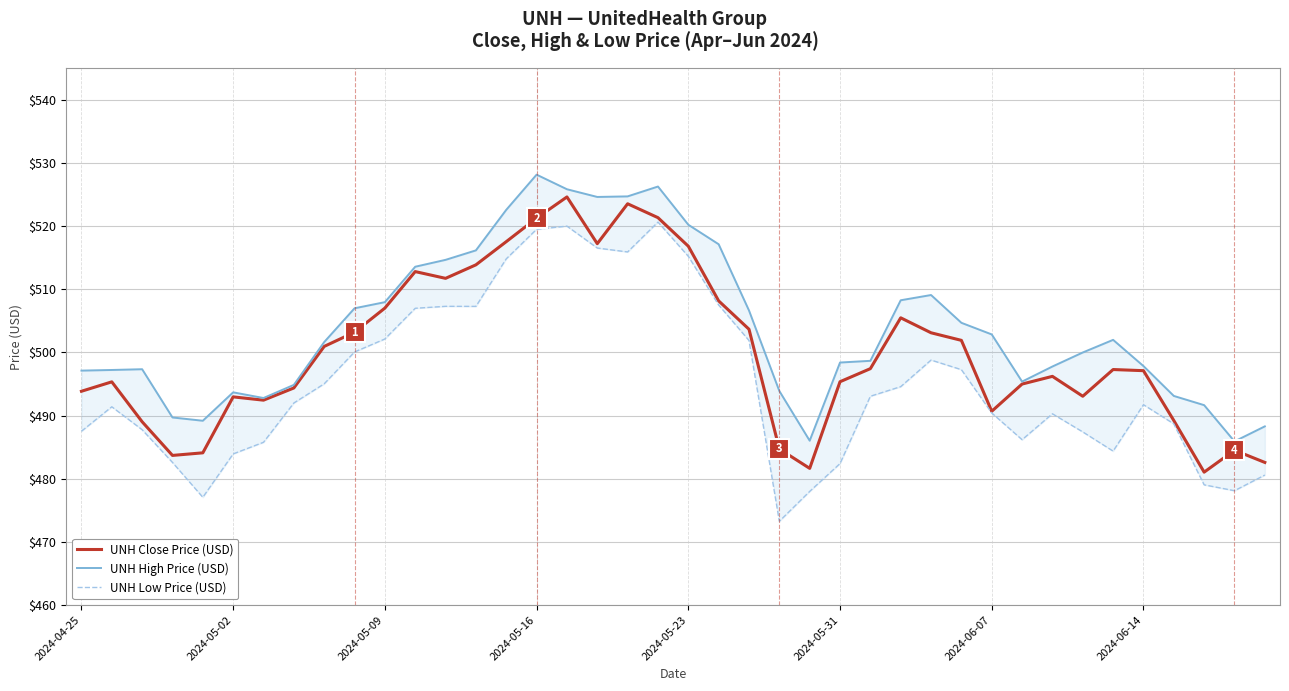

What is the lowest value of the UNH Close Price (USD) series?

481.0